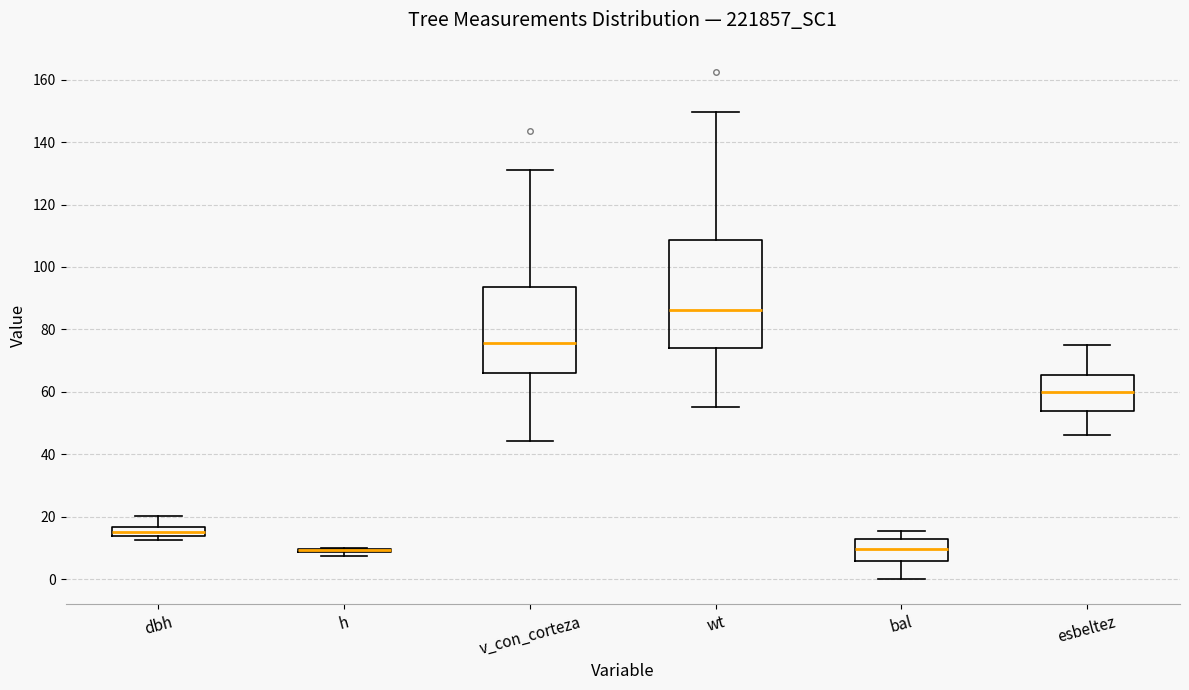

Where is the lower edge of the box for wt on the y-axis? The values are not printed on the chart, so give them approximately, as read against the axis.

74